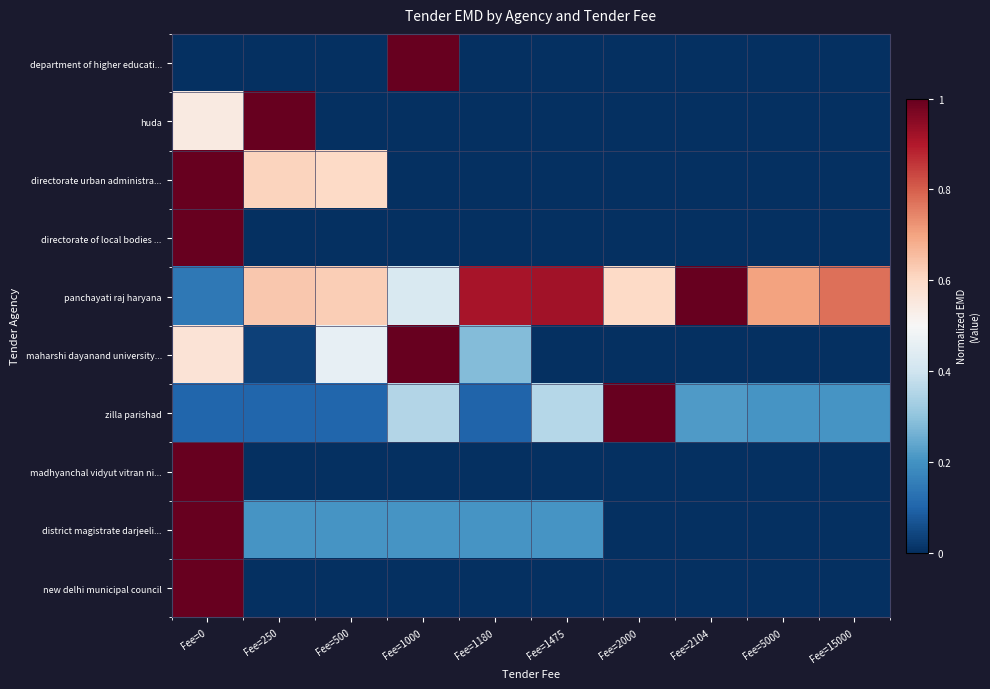

Which series has the largest total across all categories?

panchayati raj haryana